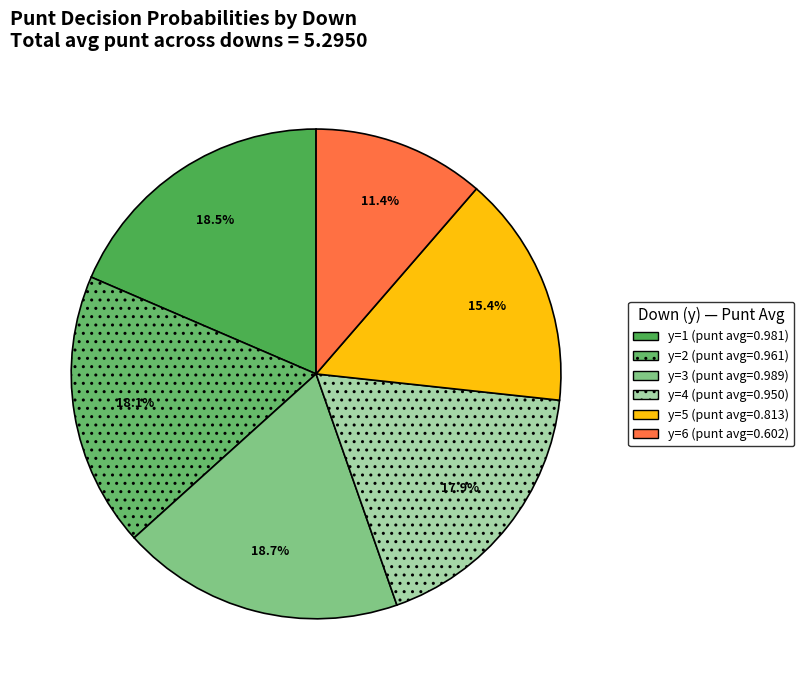

To the nearest percent, what is the average slice percentage?

17%